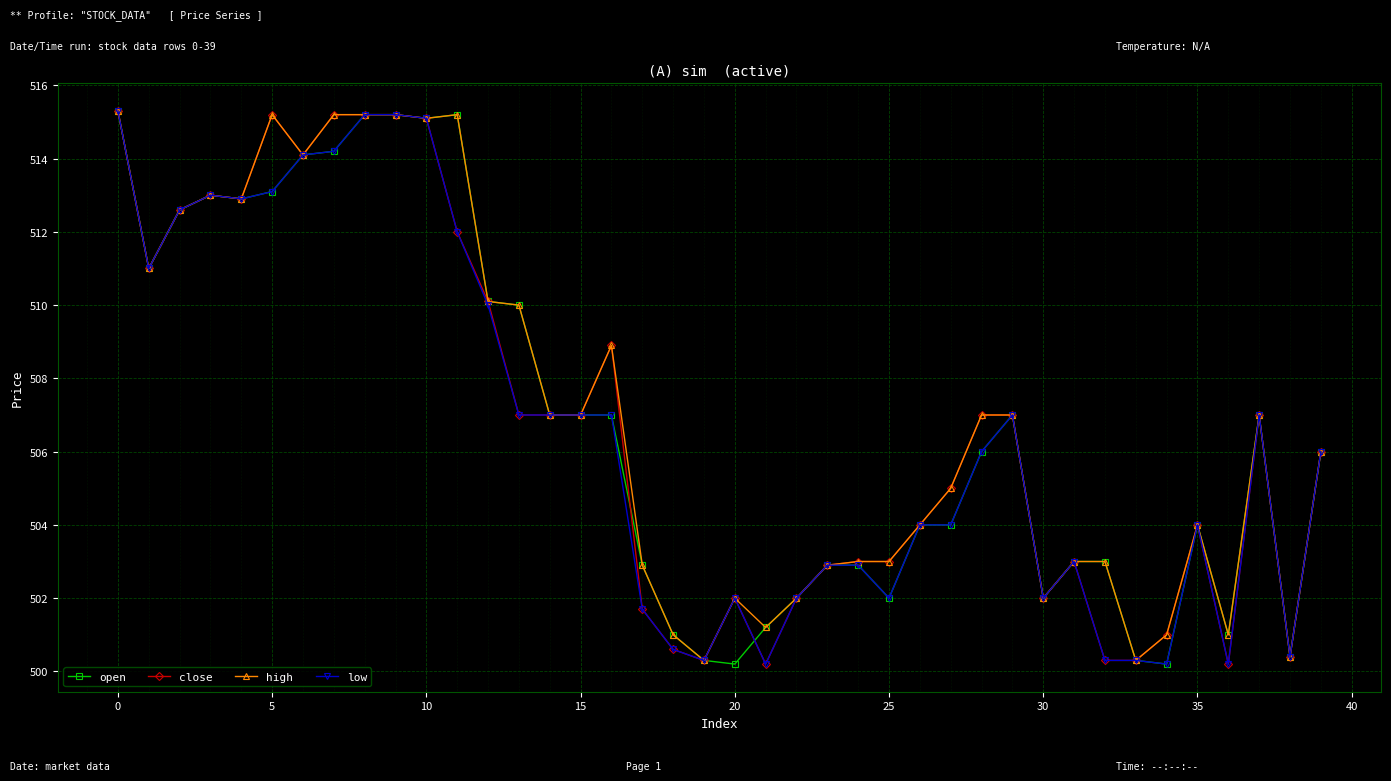

What is the lowest value of the close series?

500.2